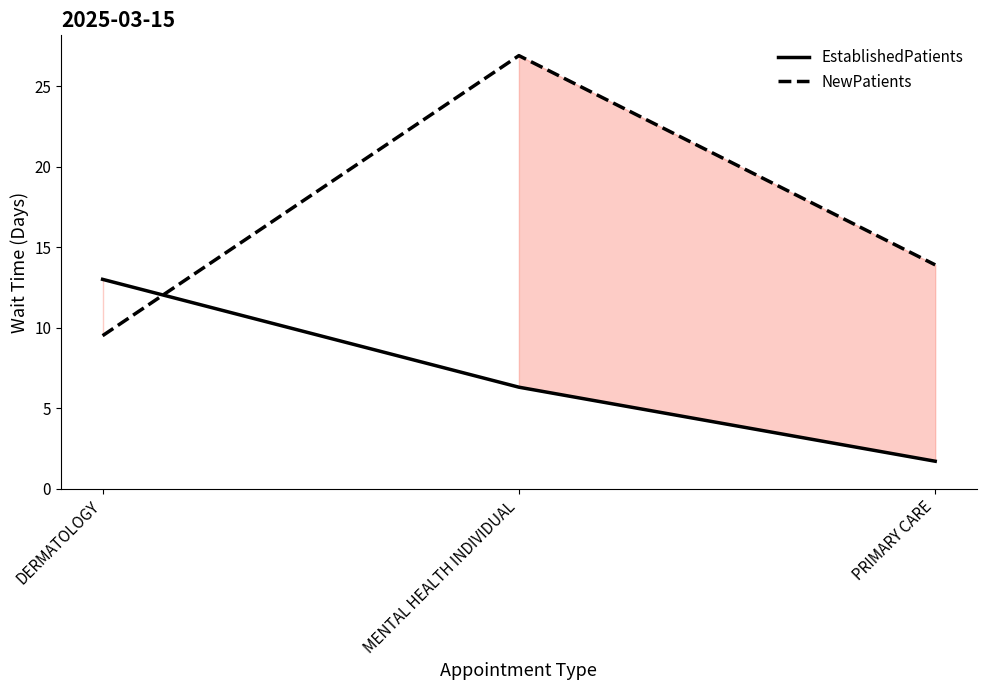

What position from the left is PRIMARY CARE?

3